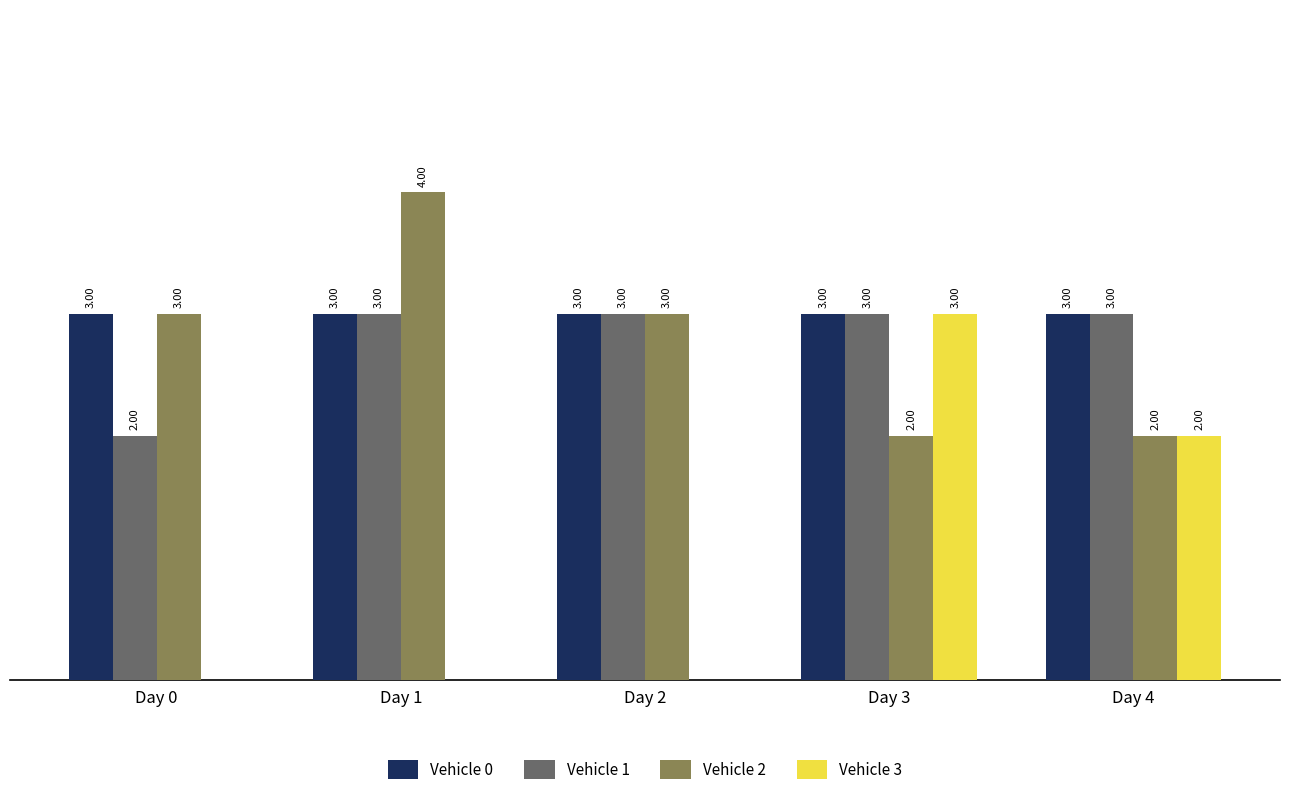

Which series has the largest total across all categories?

Vehicle 0